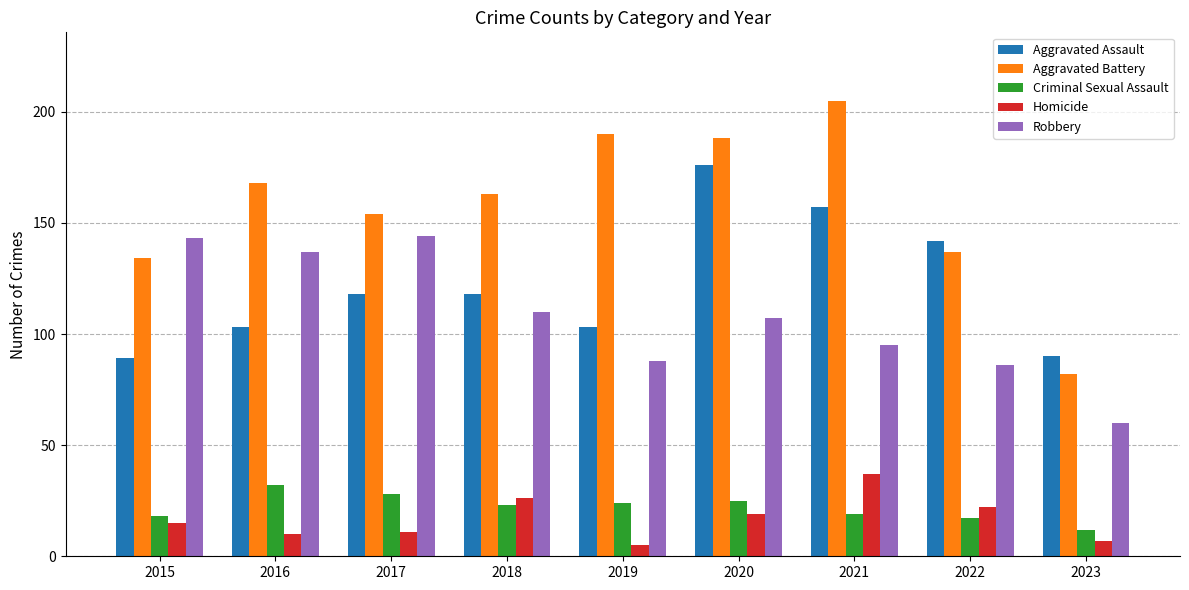

What is the difference between the maximum and minimum values in the Aggravated Battery series?

123